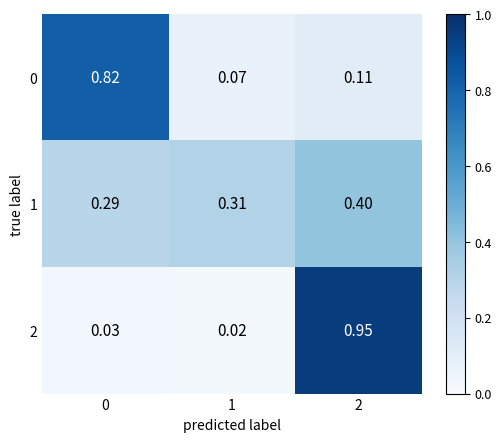

Is the value of 2 at 1 greater than the value of 0 at 1?

No